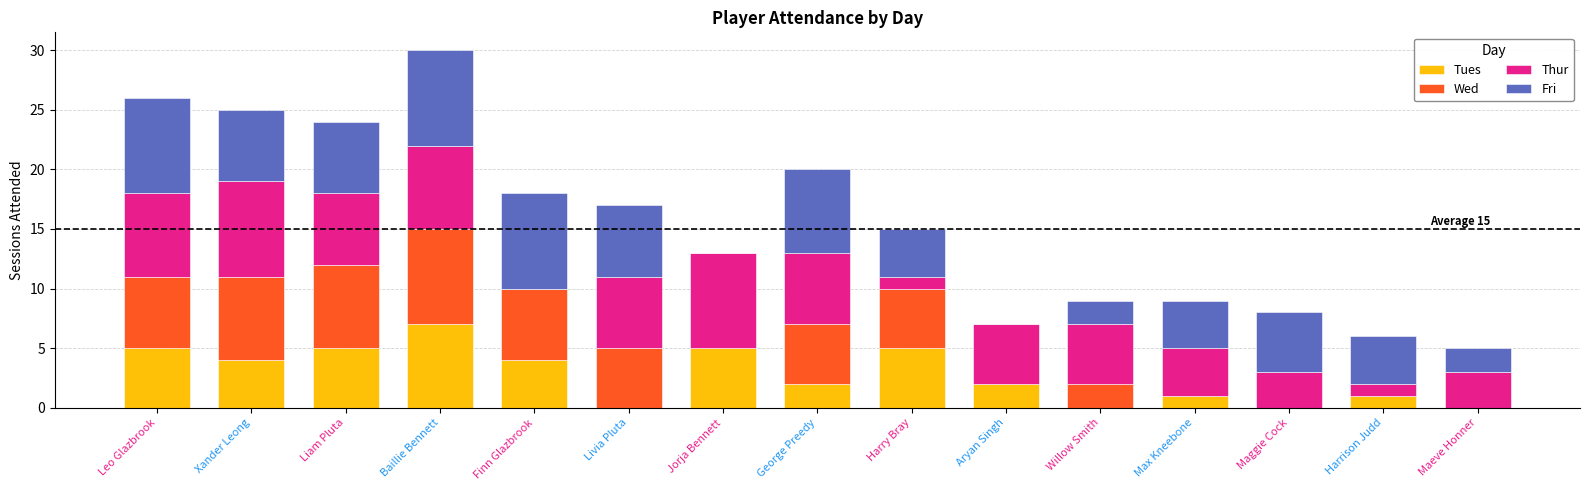

At which label does Tues reach its peak?

Baillie Bennett